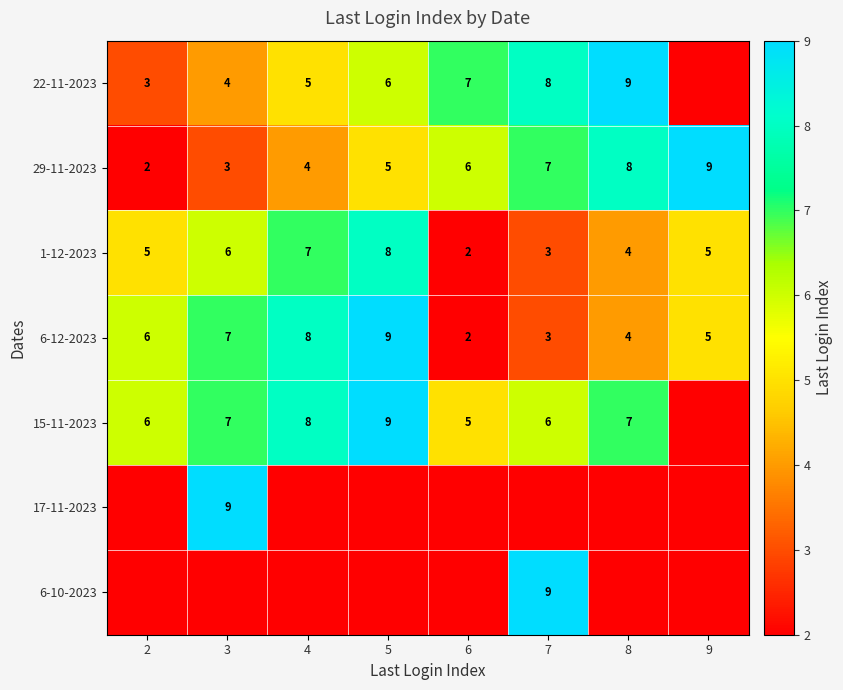

What is the difference between the second highest and minimum values in the 1-12-2023 series?

5